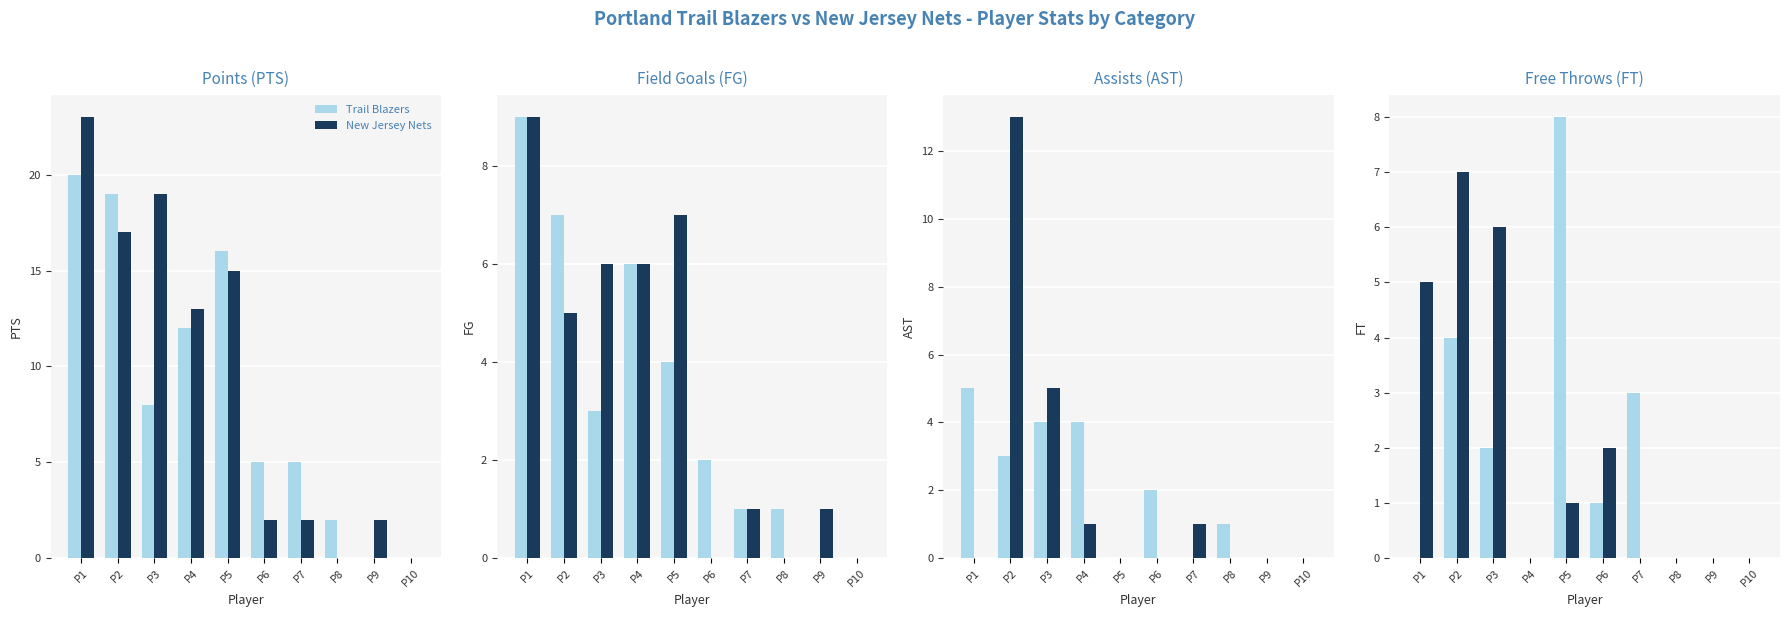

What is the value of the Trail Blazers bar at the 6th from the left?

1